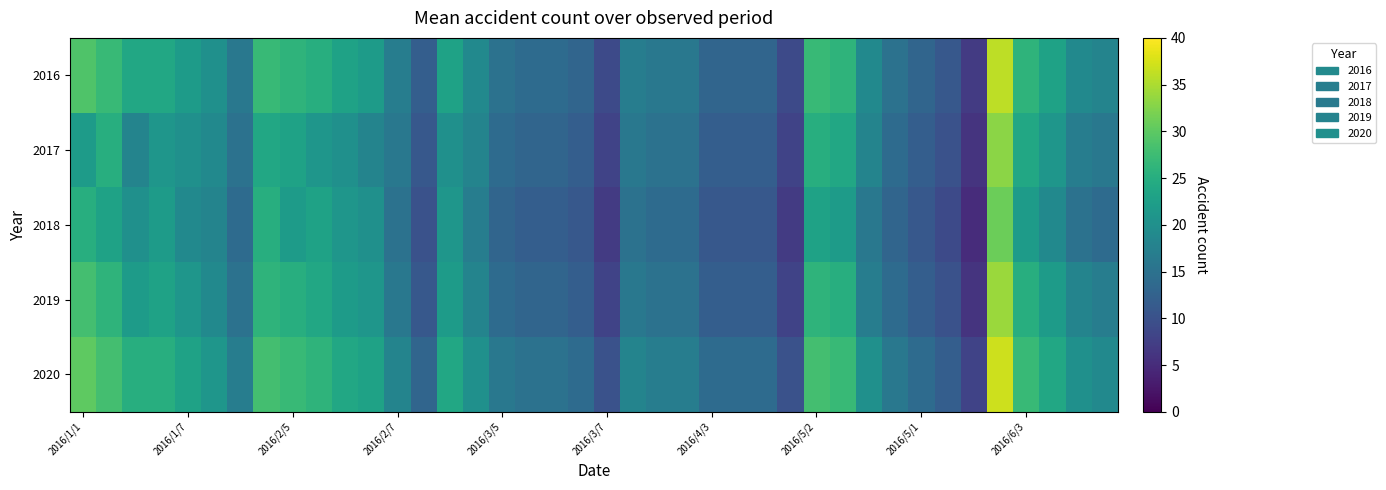

List the series in order of their overall mean, lowest first.

2018, 2017, 2019, 2016, 2020